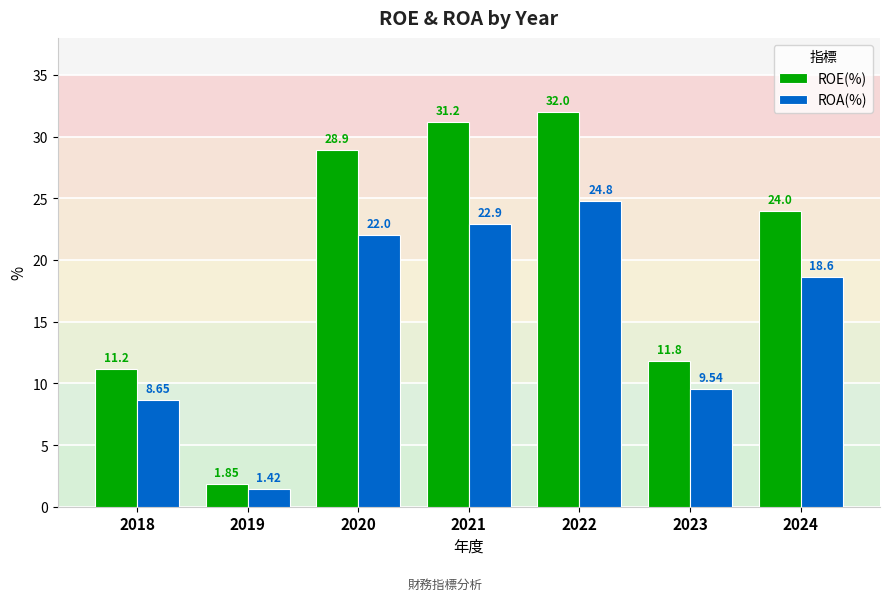

List the series in order of their overall mean, lowest first.

ROA(%), ROE(%)